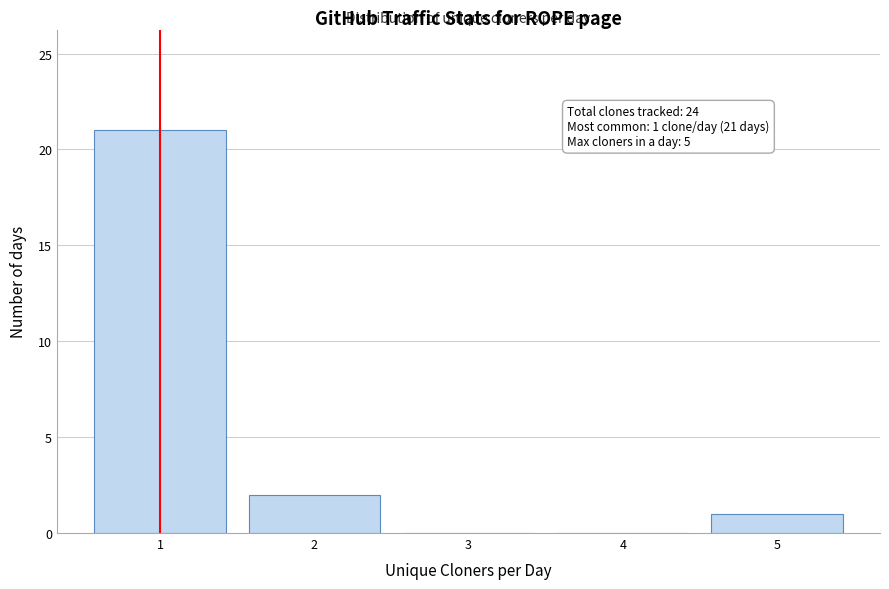

Reading left to right, list all the values displayed in this chart.

1=21	2=2	3=0	4=0	5=1